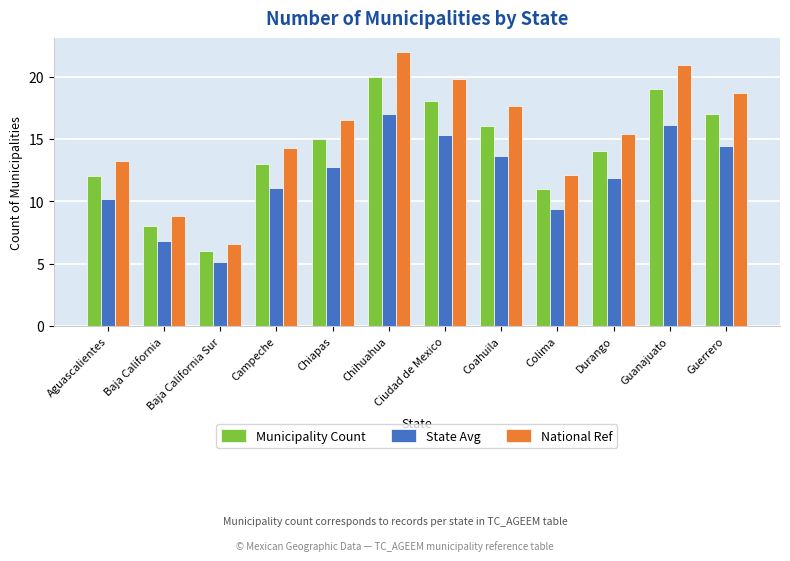

What is the difference between the maximum and second lowest values in the State Avg series?

10.2